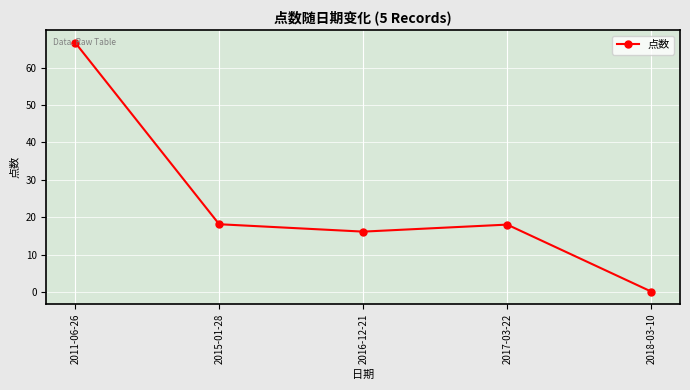

At which category does the chart reach its peak across all series?

2011-06-26